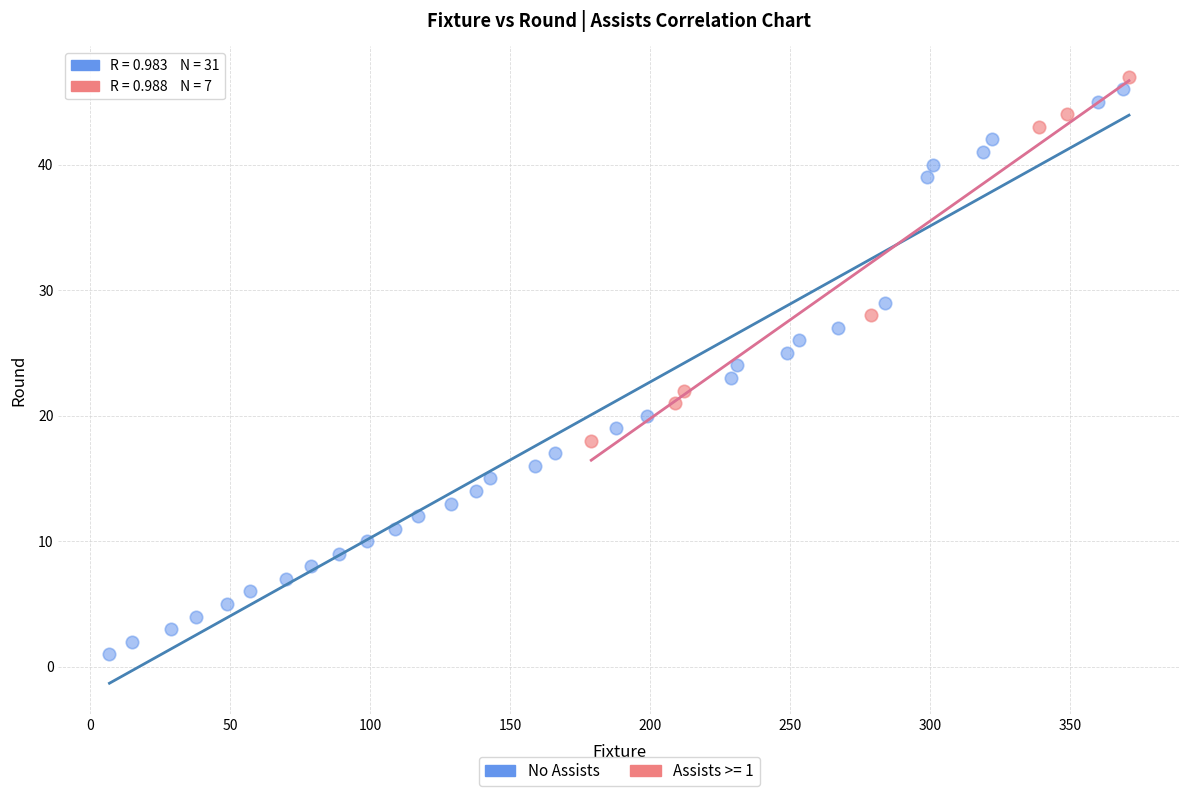

Which series has the largest Y range (max minus min)?

No Assists